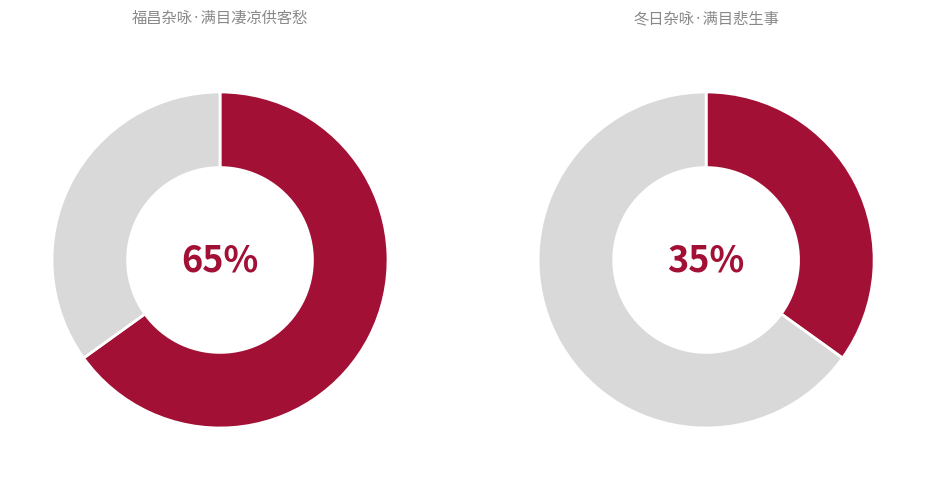

How many segments does this pie chart have?

2